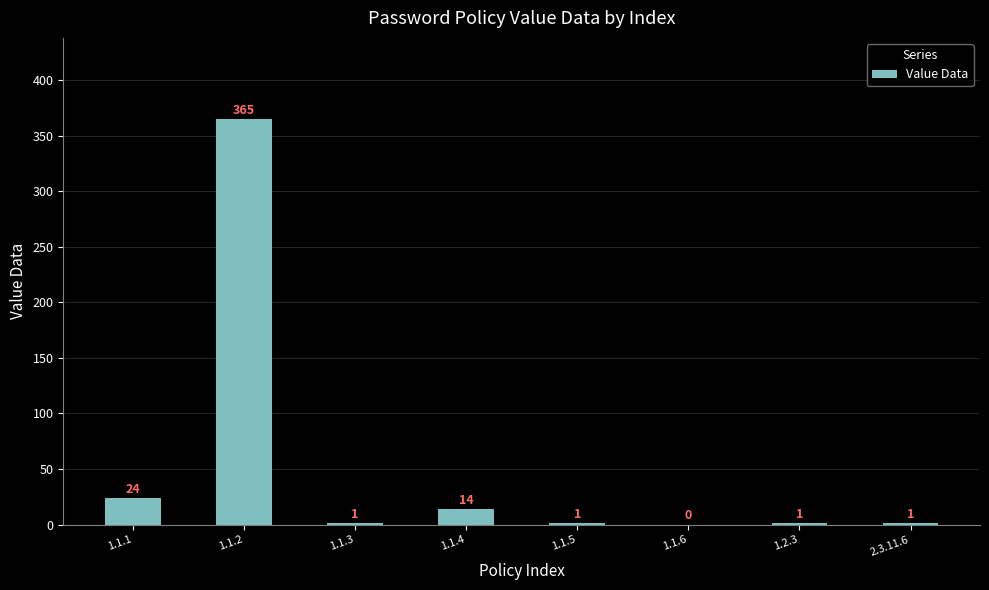

Which category has the highest value across all series?

1.1.2